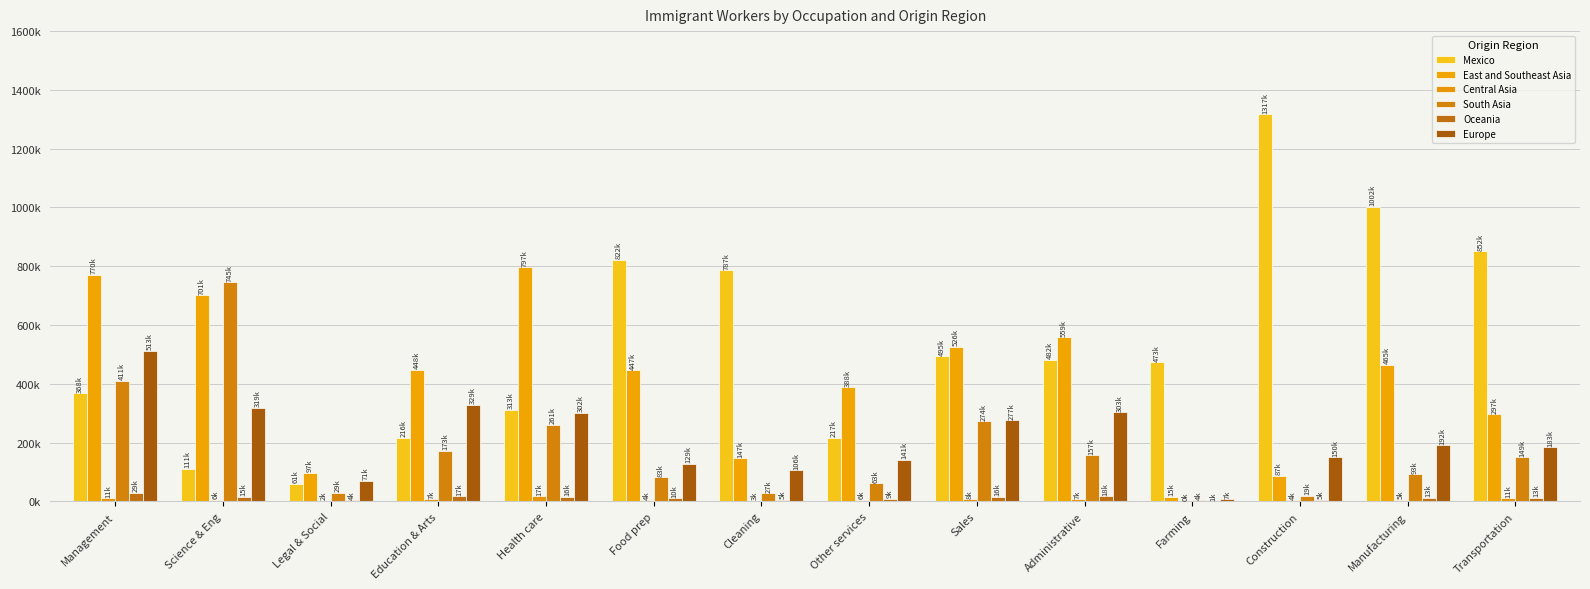

Are the bars horizontal?

No